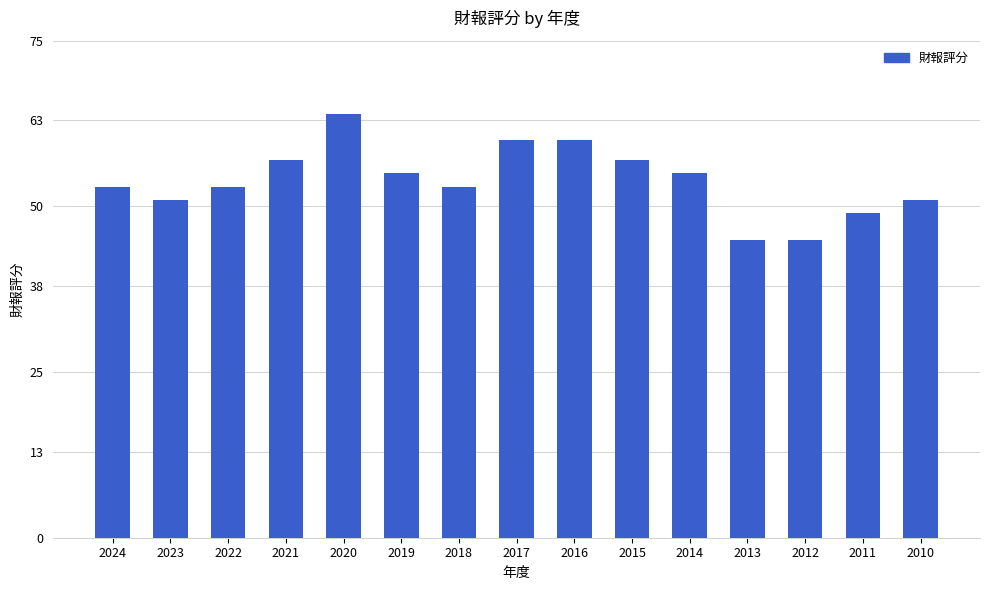

Count the values in the range 51 to 57.

9